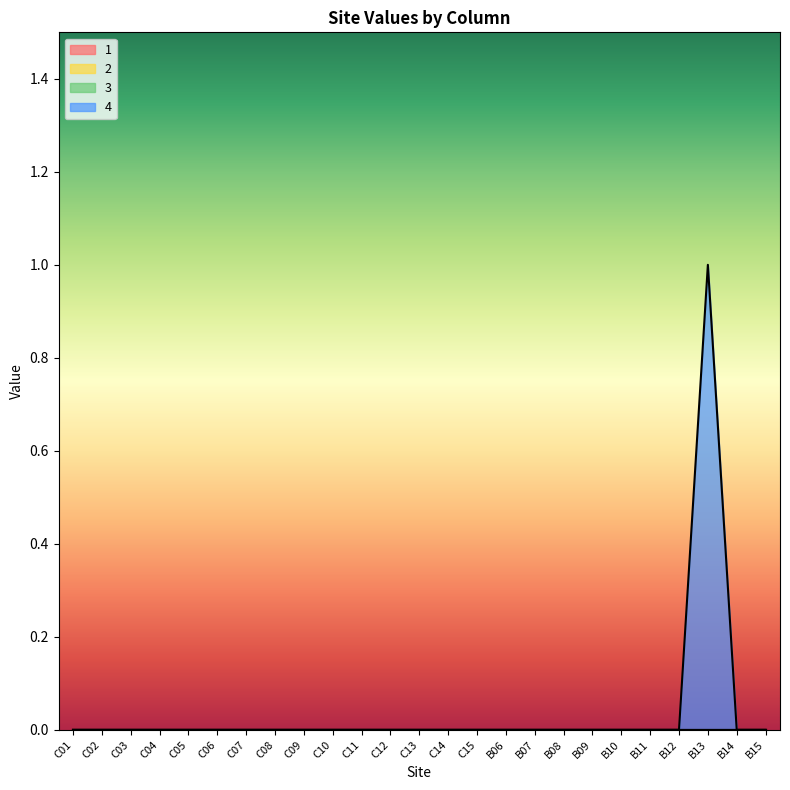

What is the maximum value shown in the chart?

1